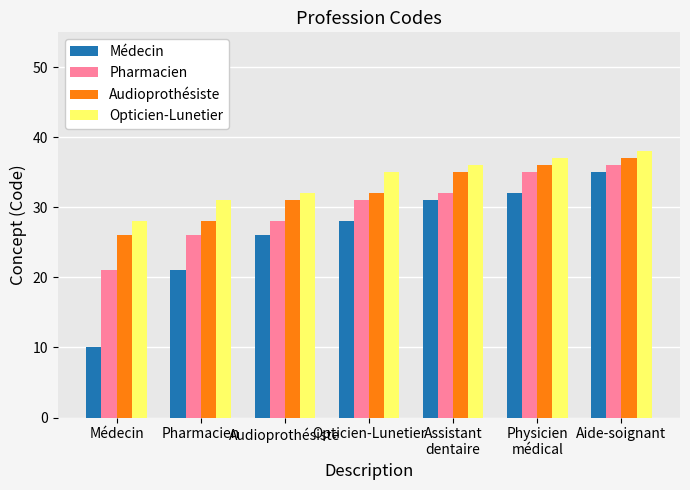

What is the difference between the second highest and second lowest values in the Opticien-Lunetier series?

6